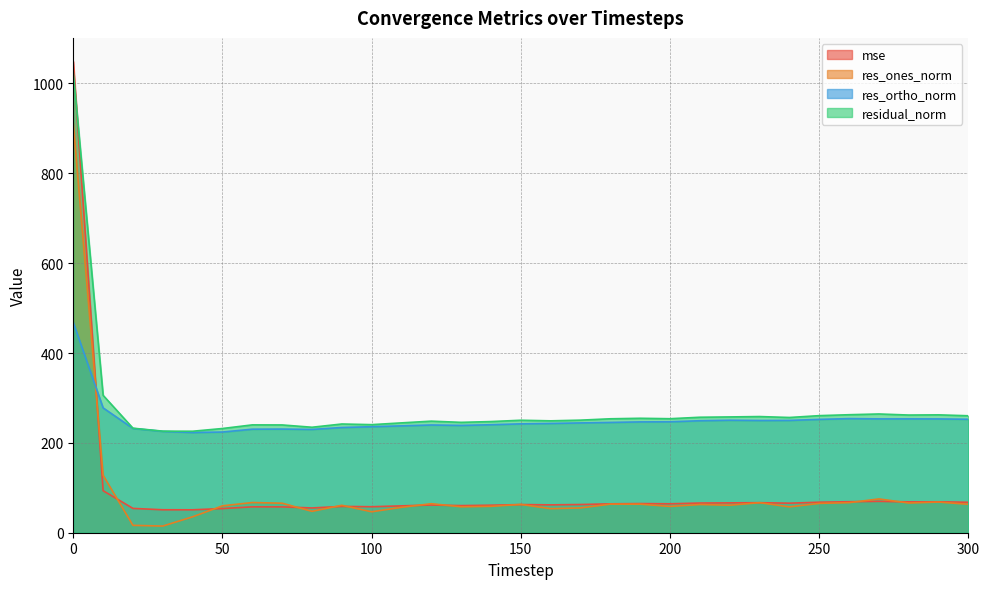

Count the number of data series in this chart.

4